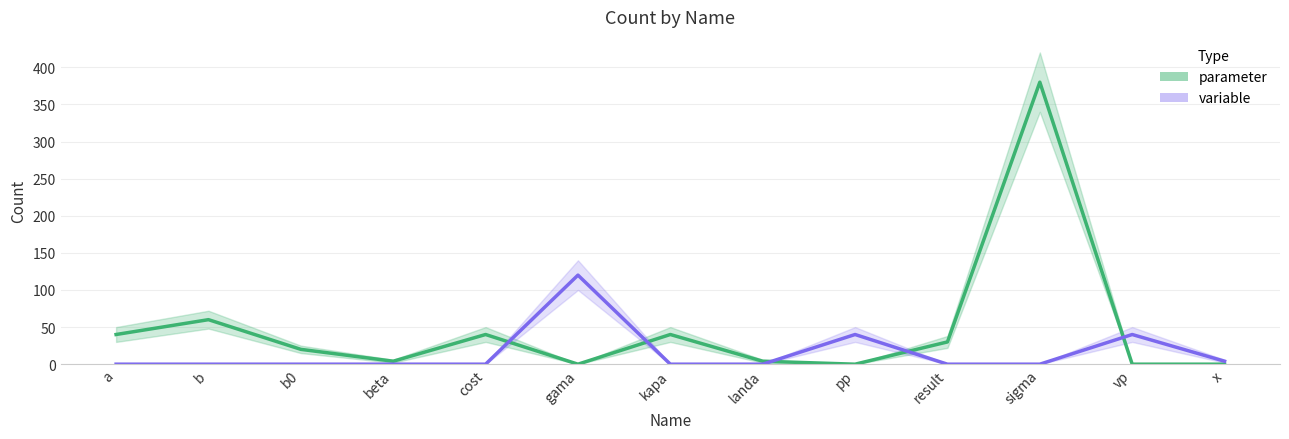

What is the total value across all series at kapa?

40